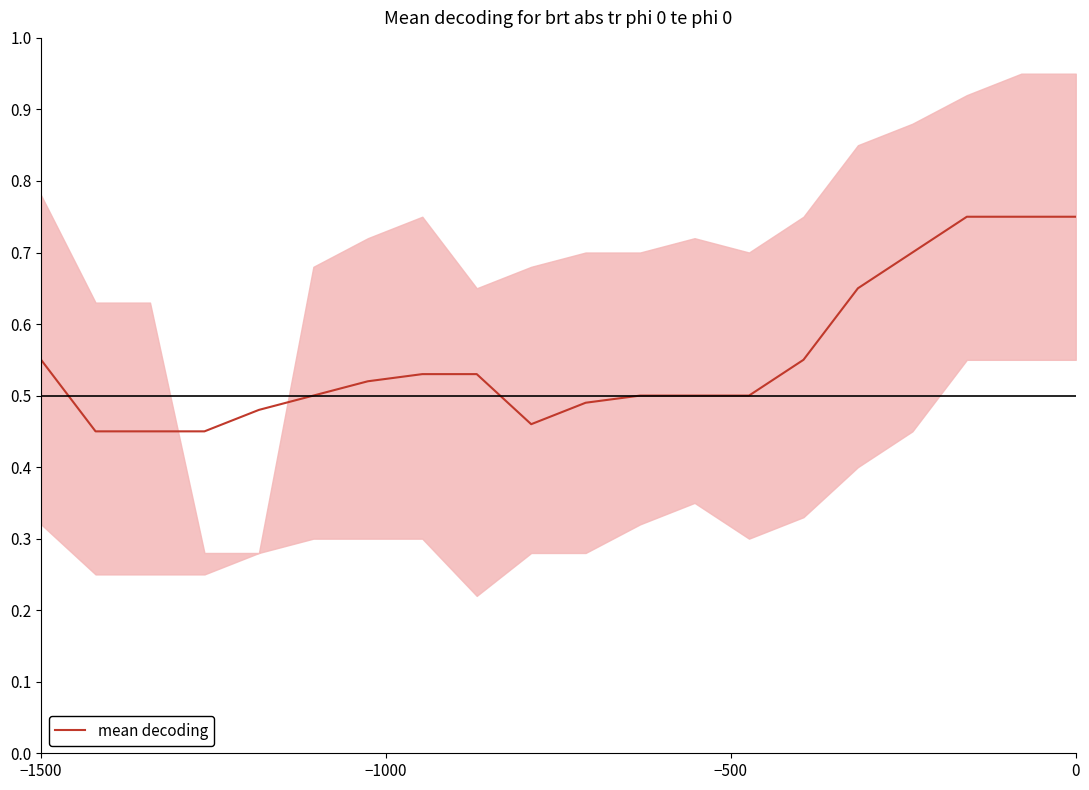

The value of mean decoding at −1500 is 0.2. True or false?

False